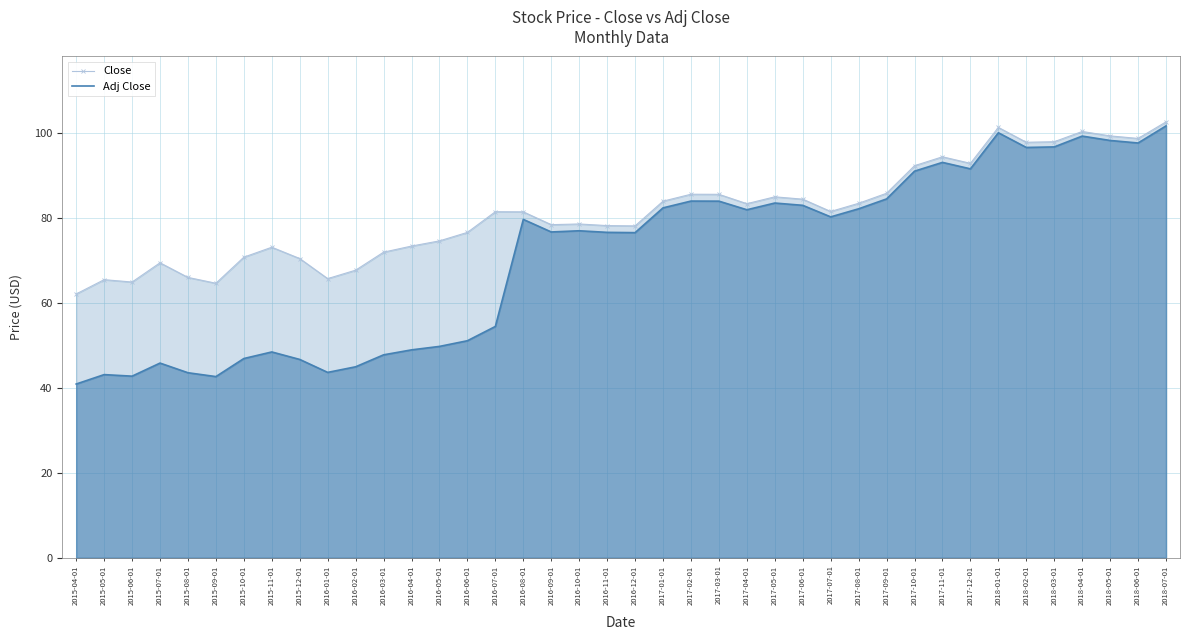

Where is the first local minimum for Close?

2015-06-01